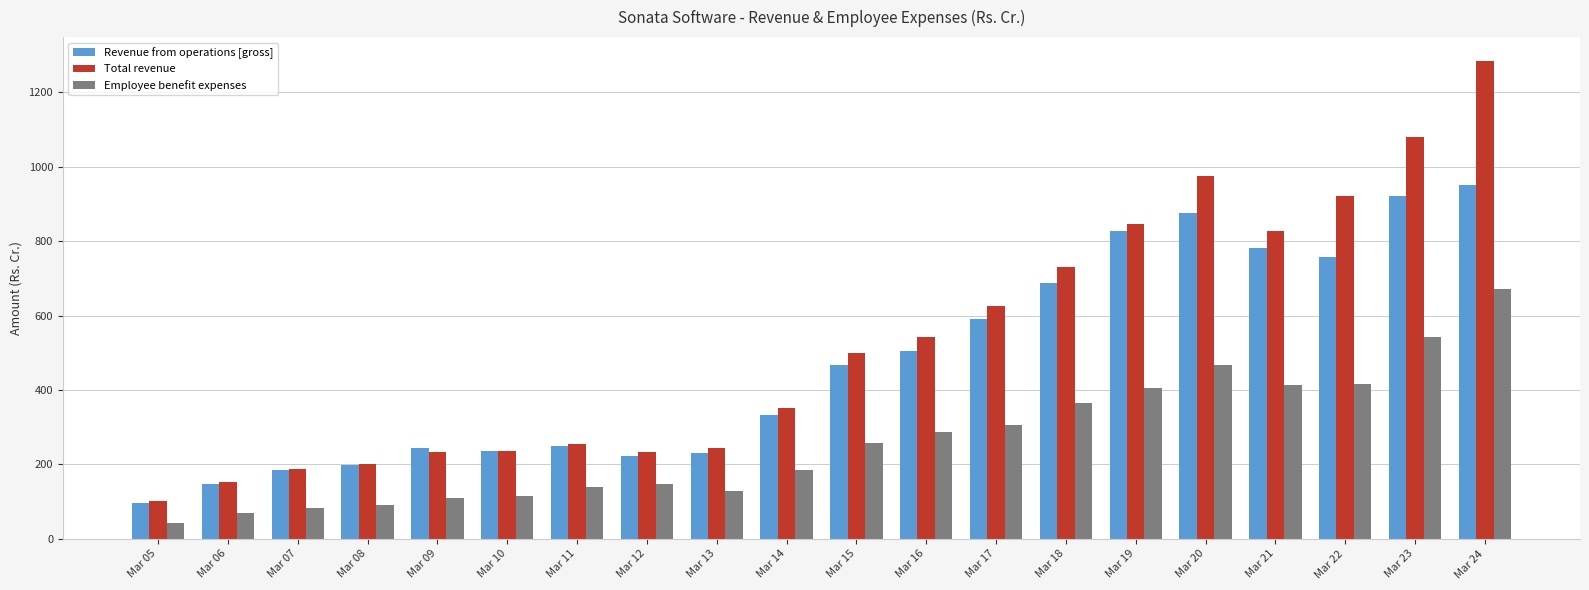

How many values in the Revenue from operations [gross] series exceed 466?

10